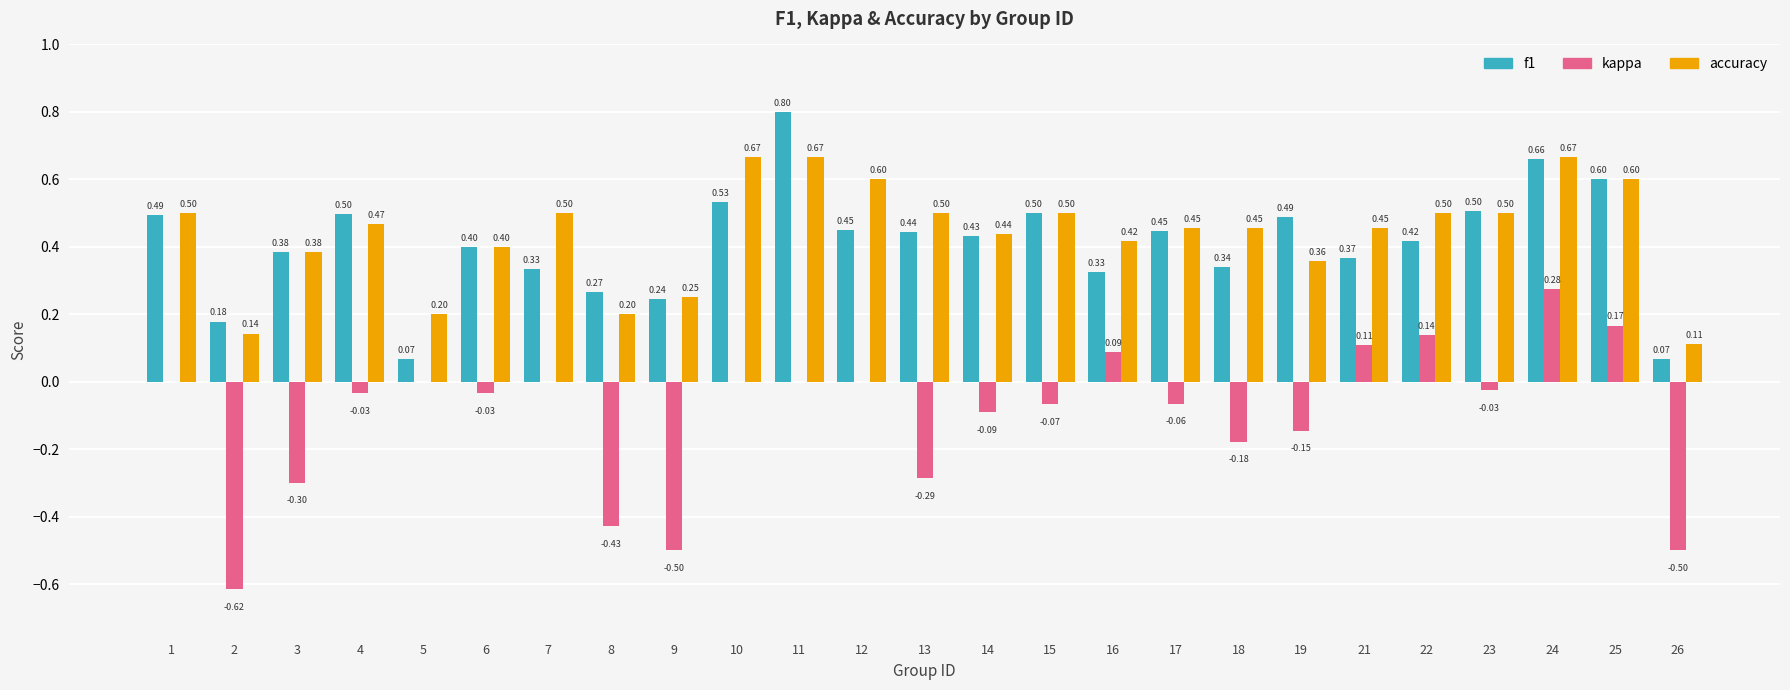

At which label does kappa reach its peak?

24